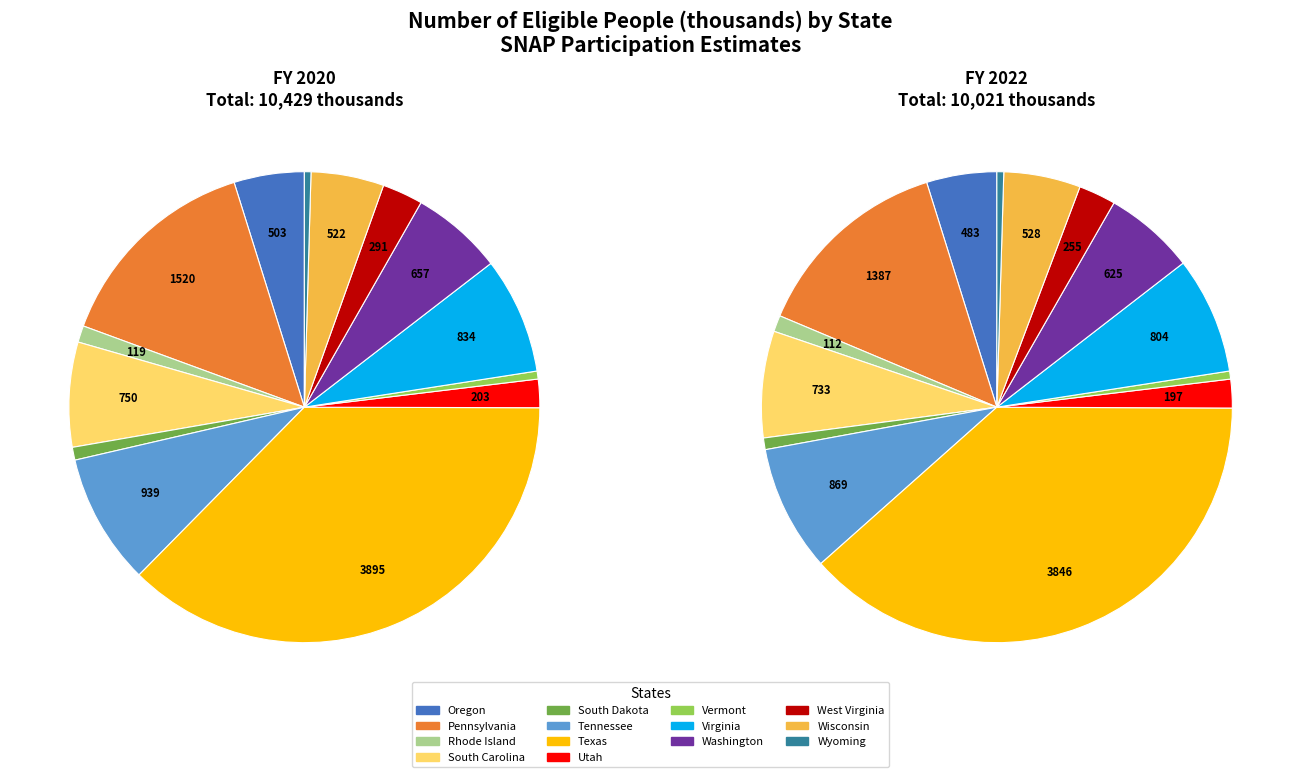

To the nearest percent, what percentage of the pie is South Carolina?

7%